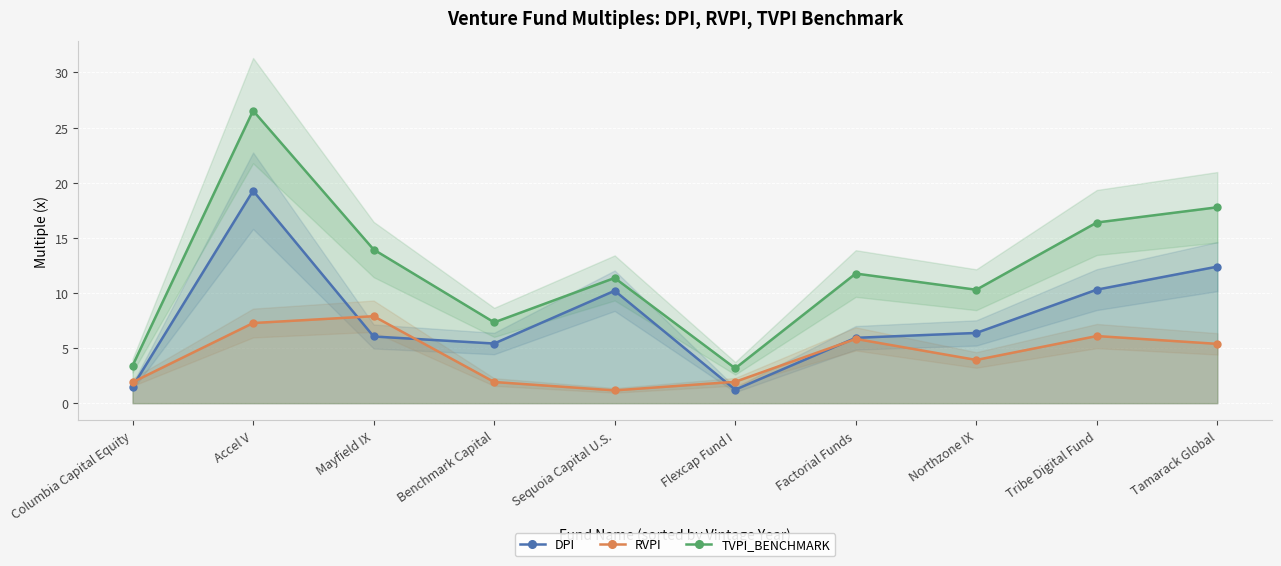

What is the lowest value of the DPI series?

1.2